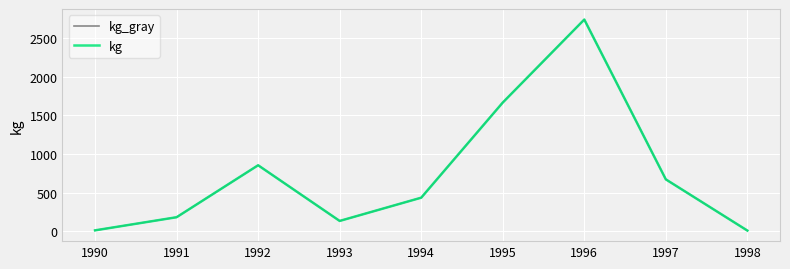

At which category does kg reach its first local valley?

1993